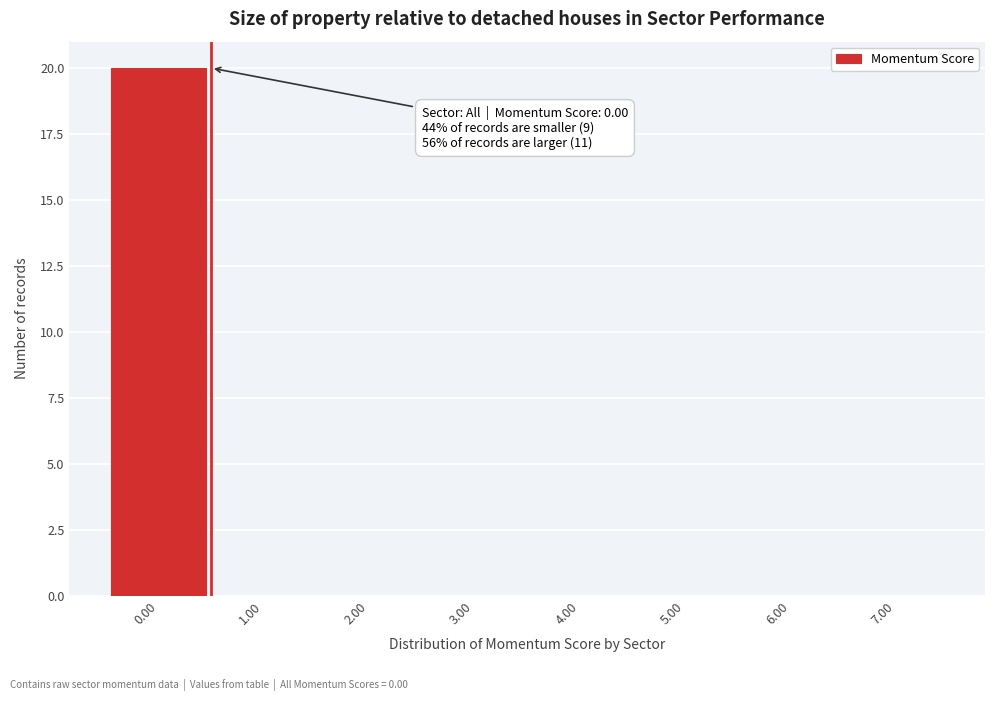

Which range on the x-axis has the tallest bar?

-0.5 to 0.5